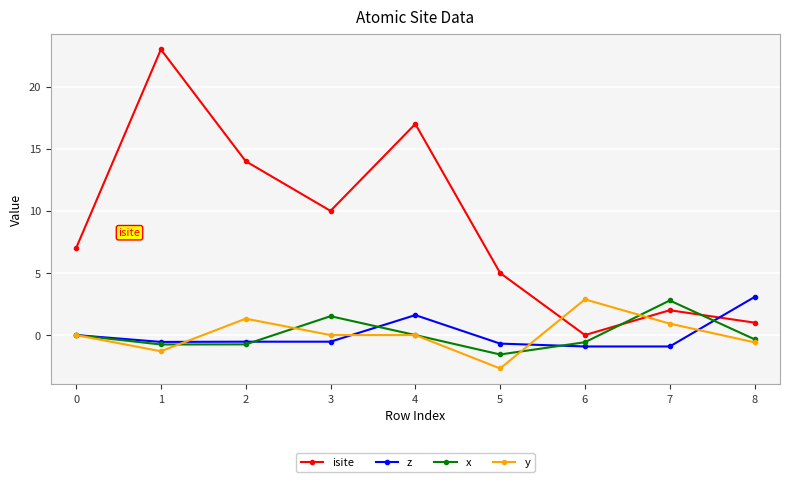

What is the value of the y point at the 9th from the left?

-0.6